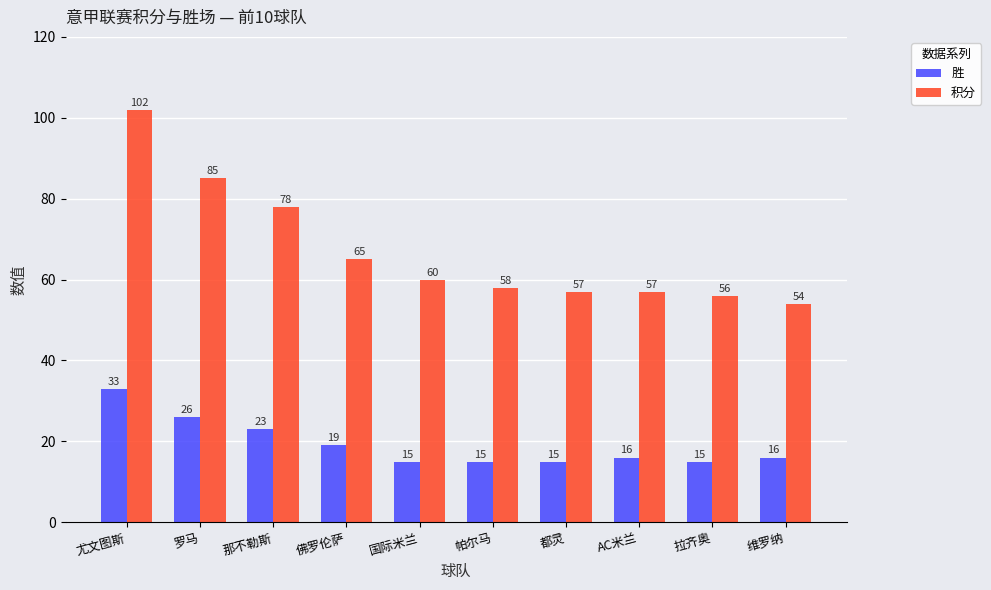

Reading right to left, list all the values displayed in this chart.

胜: 16	15	16	15	15	15	19	23	26	33
积分: 54	56	57	57	58	60	65	78	85	102